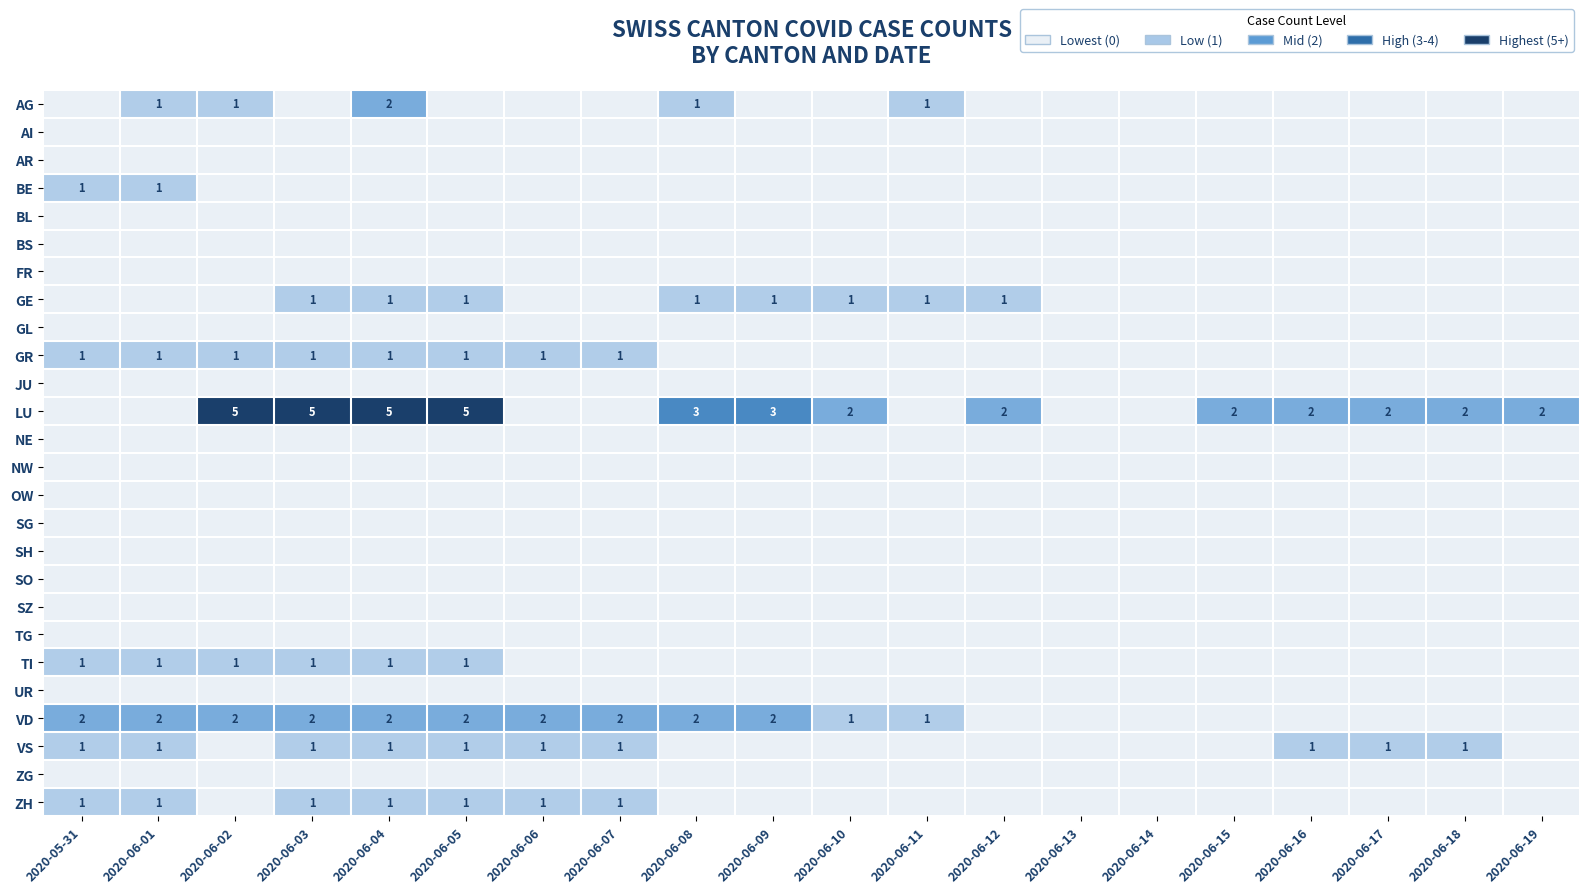

Between 2020-06-07 and 2020-05-31, which is larger?

2020-05-31